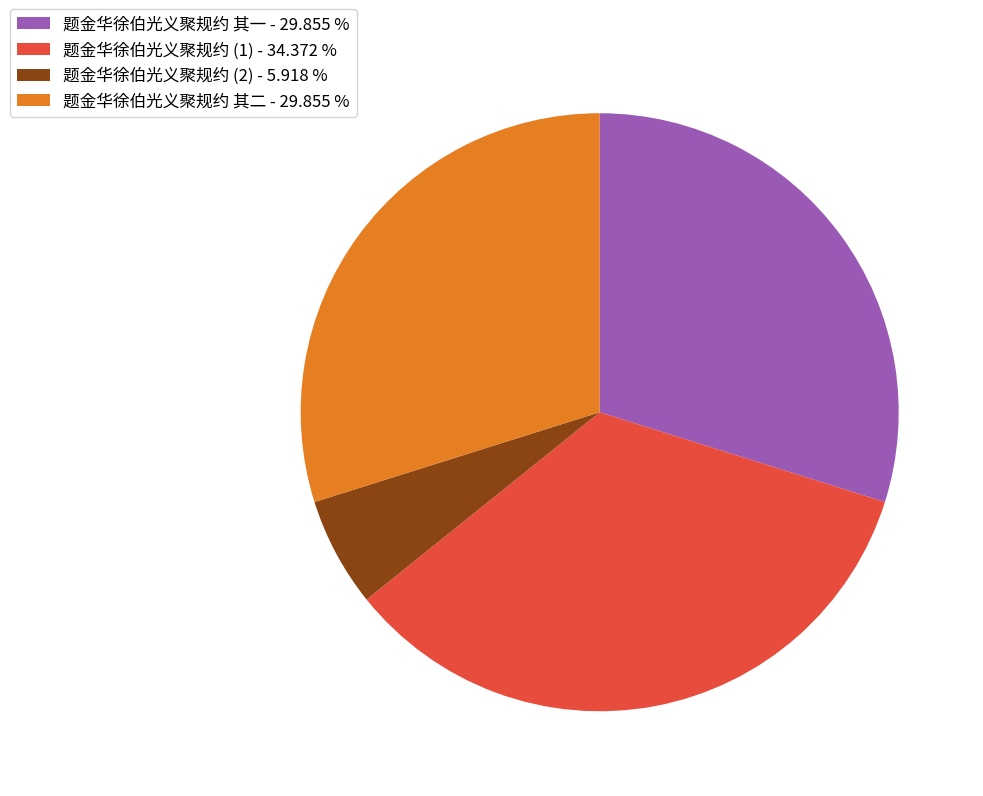

Which category has the biggest portion of the pie?

题金华徐伯光义聚规约 (1) - 34.372 %